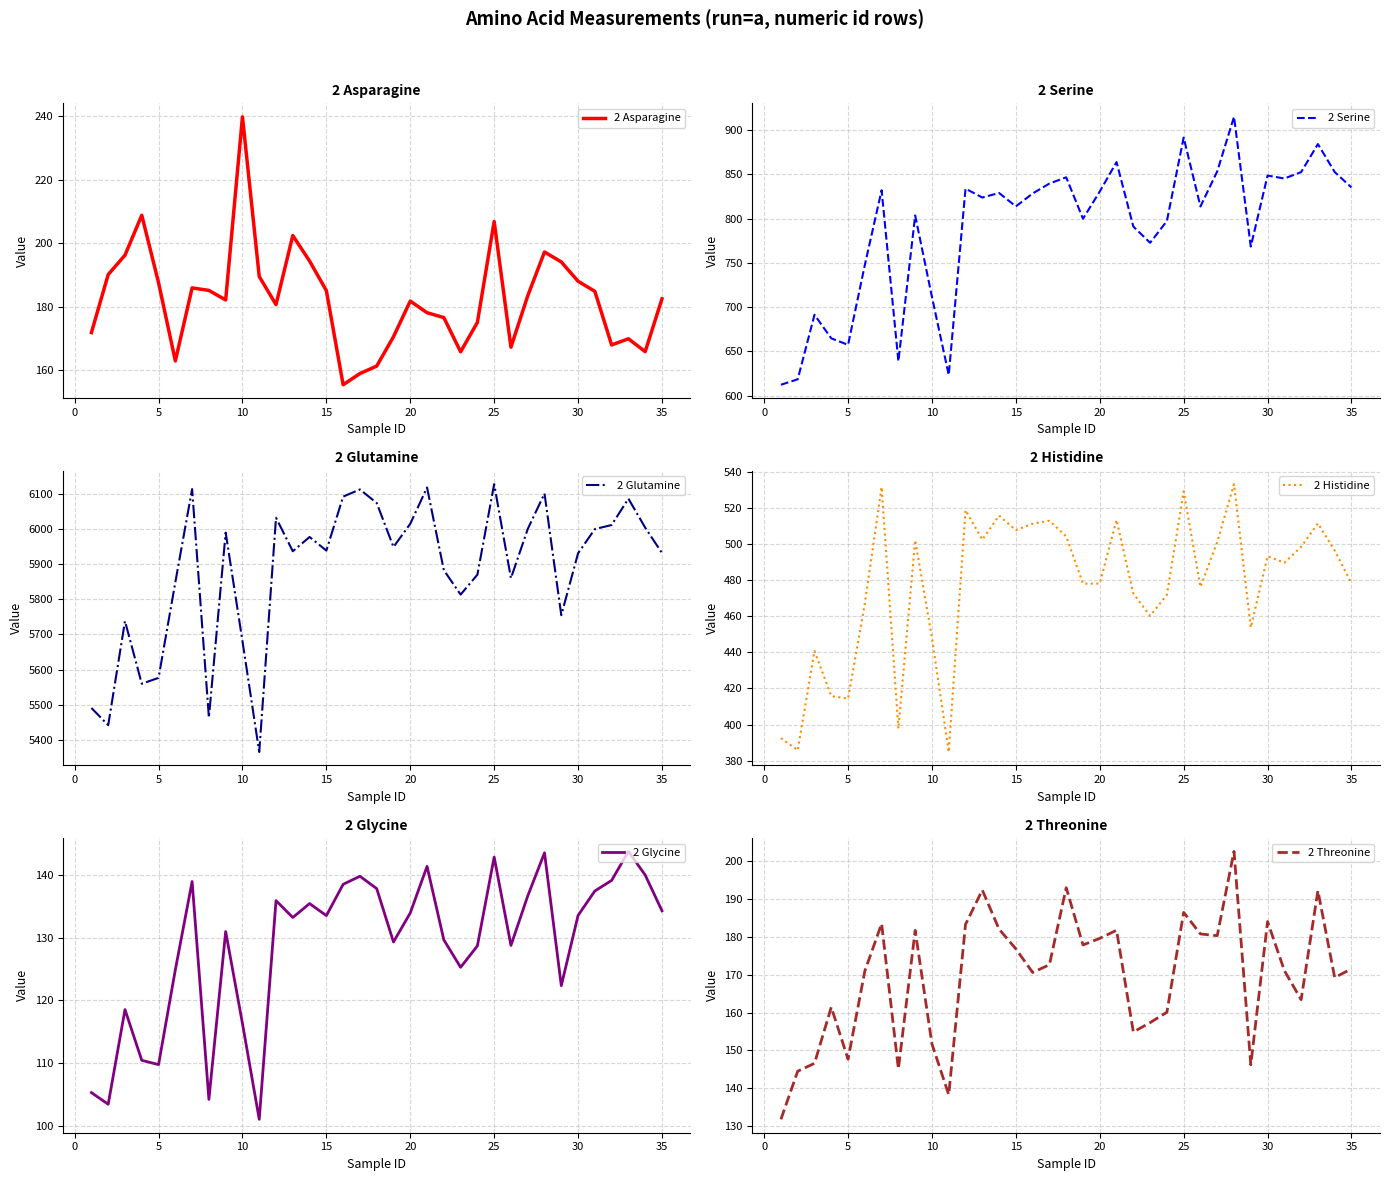

What is the average value of the 2 Glycine series?

128.8